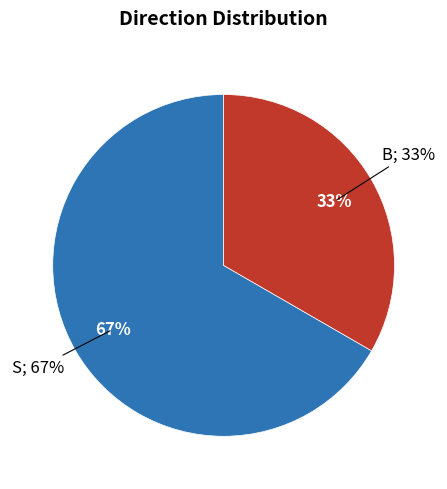

To the nearest percent, what percentage of the pie is B?

33%